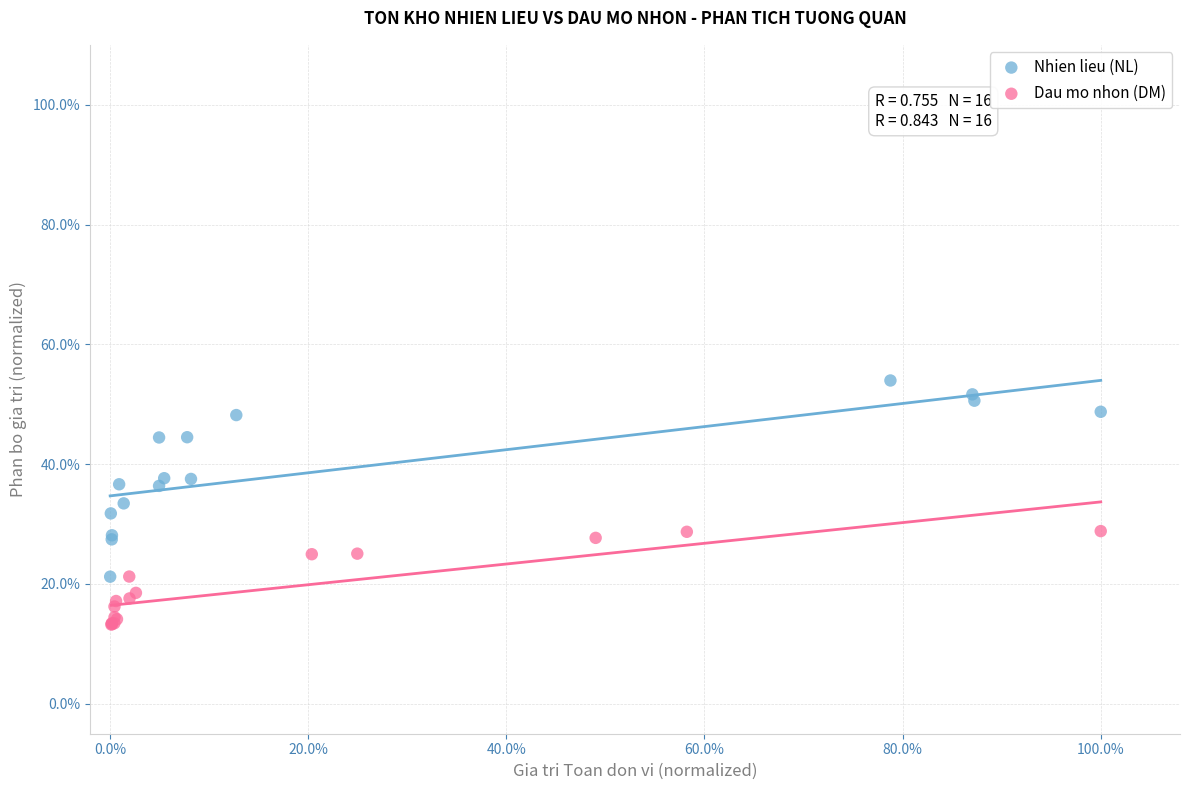

What are all the series names shown in the legend?

Nhien lieu (NL), Dau mo nhon (DM)